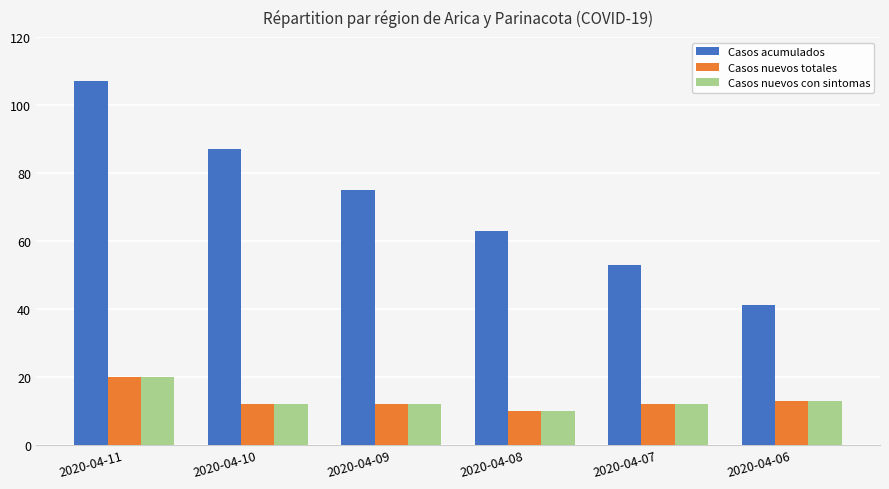

How many values in the Casos acumulados series are below 75?

3